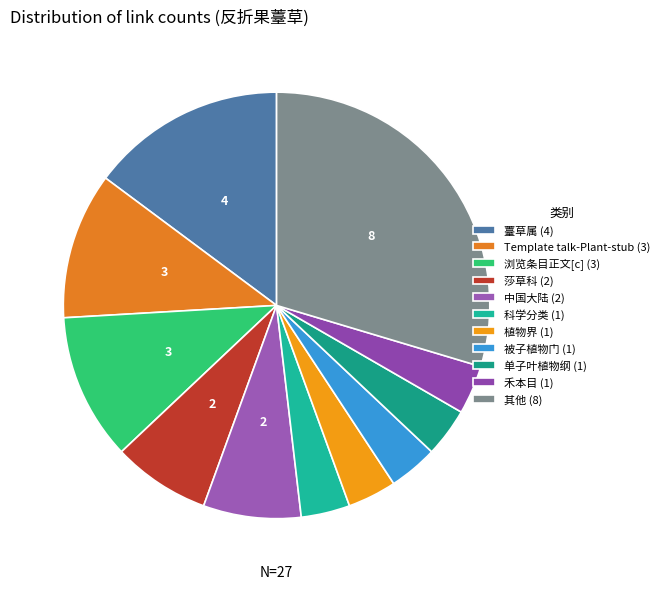

Count the number of slices in the pie.

11